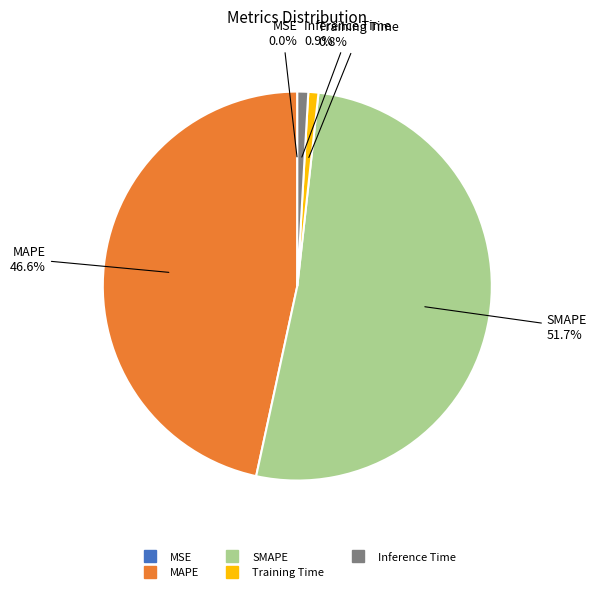

Which slice is the largest?

SMAPE